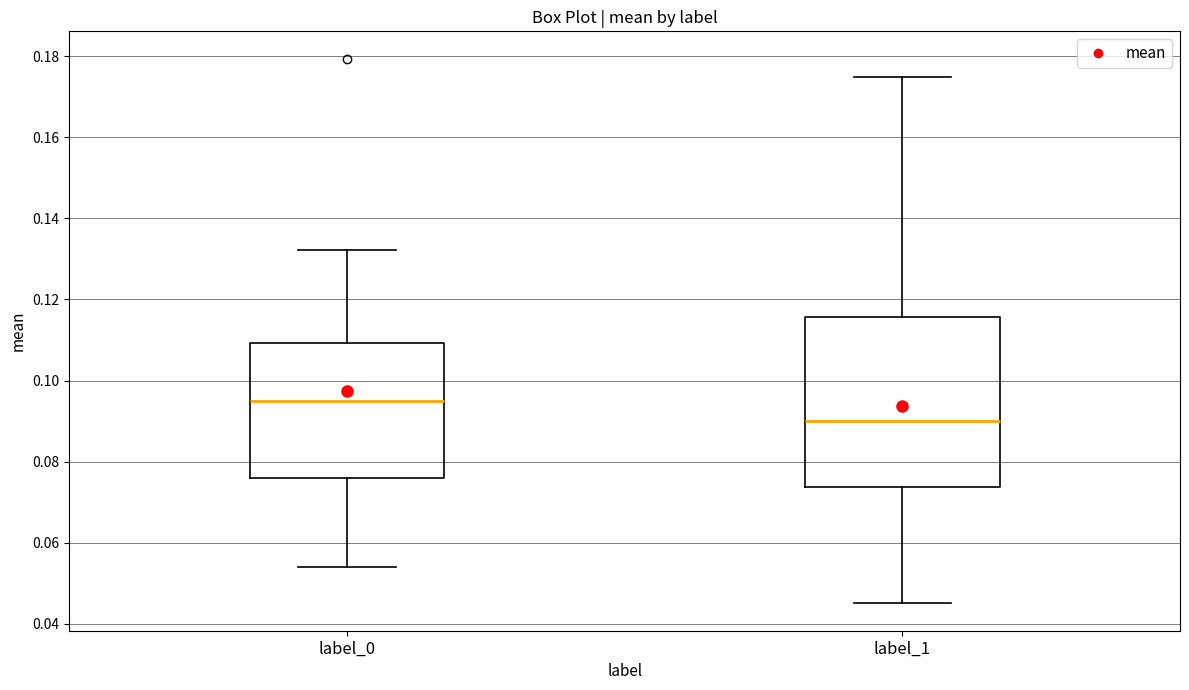

Which box has the lowest median line?

label_1